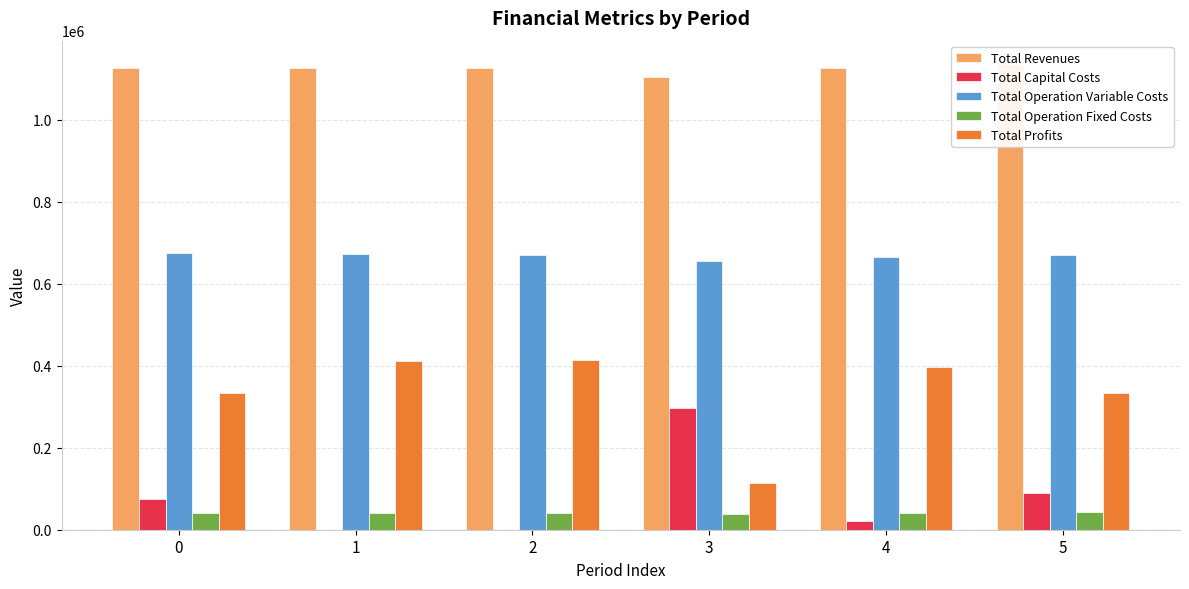

Reading left to right, transcribe all the data shown in this chart.

Total Revenues: 1125509.1	1125509.1	1125509.1	1104606.6	1125509.1	1136181.1
Total Capital Costs: 76000.0	0.0	0.0	297600.0	22400.0	89600.0
Total Operation Variable Costs: 674261.3	671991.6	669718.9	654989.0	665164.2	669188.8
Total Operation Fixed Costs: 41614.2	41614.2	41614.2	39260.2	41614.2	43043.3
Total Profits: 333633.7	411903.3	414176.0	112757.4	396330.8	334349.0